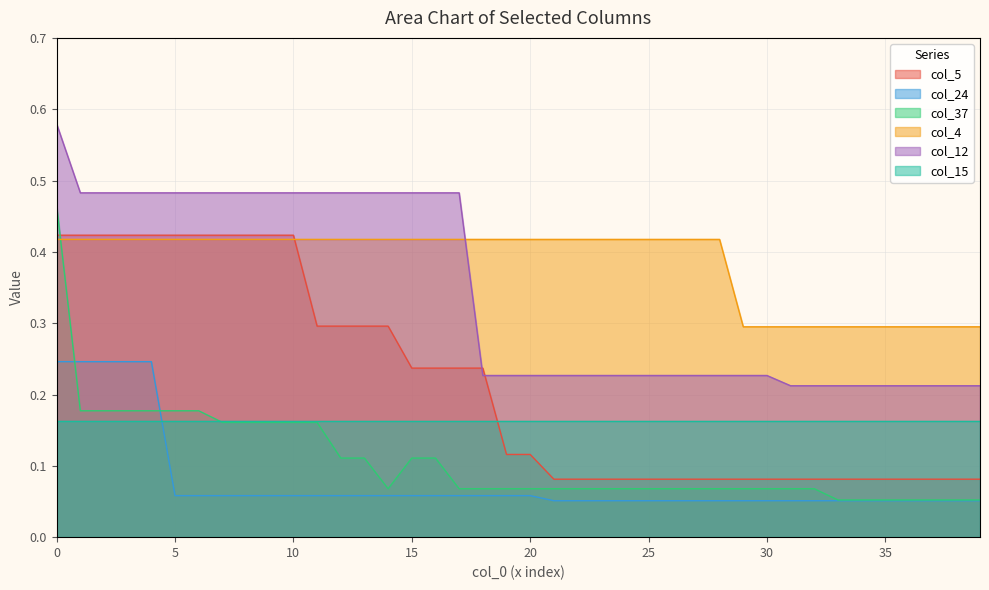

List the series in order of their peak value, lowest first.

col_15, col_24, col_4, col_5, col_37, col_12